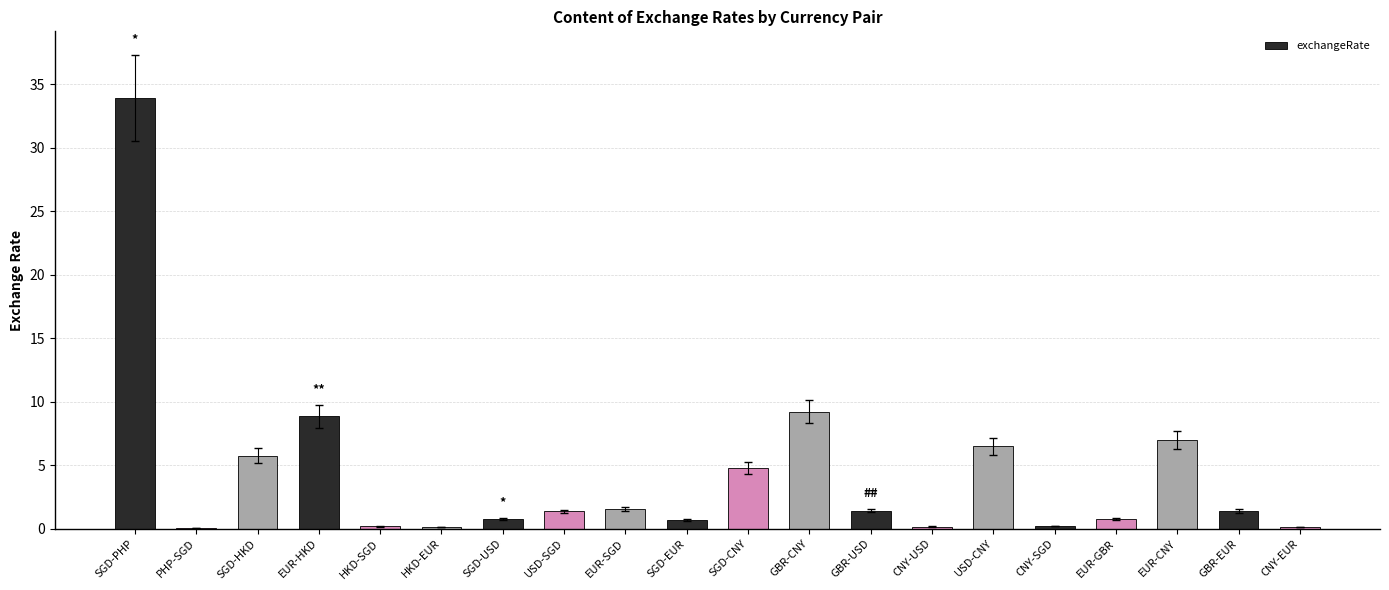

Count the number of data series in this chart.

1